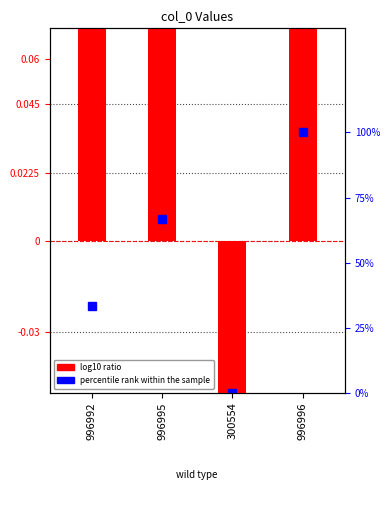

True or false: the data shows -0.4 at 300554.

True